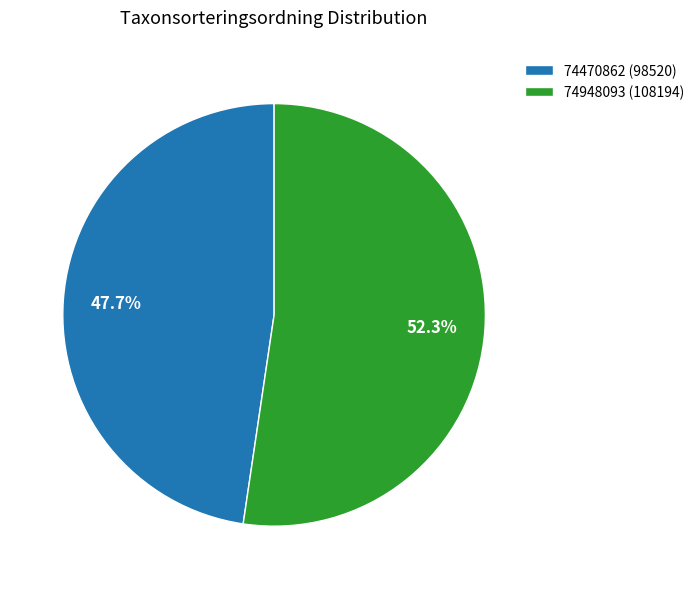

What portion of the pie excludes 74948093?

47.7%